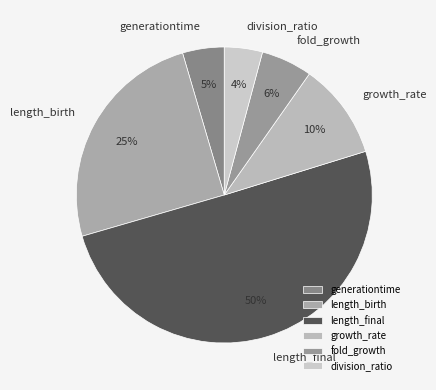

Between fold_growth and generationtime, which is larger?

fold_growth